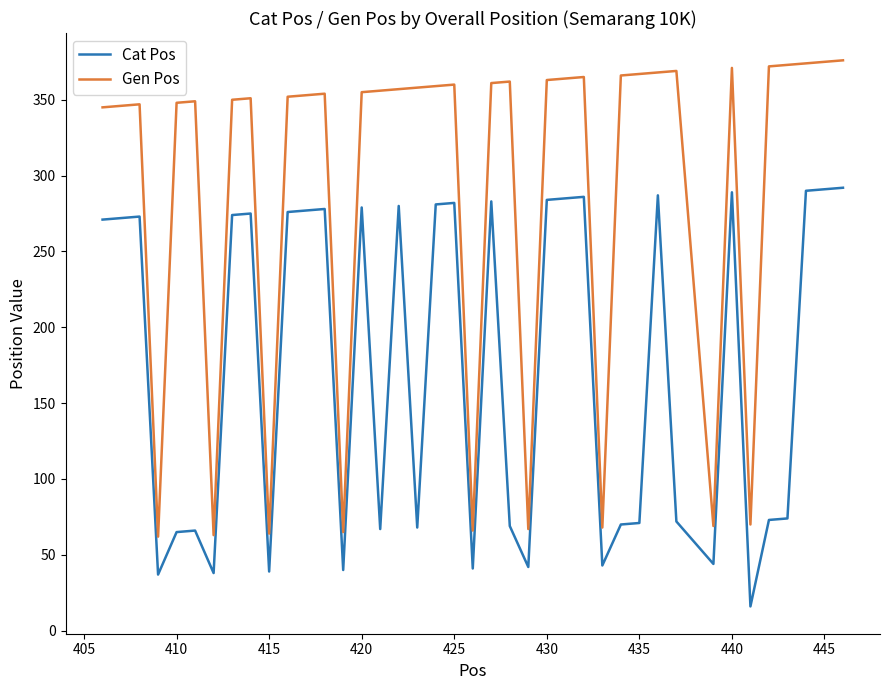

List the series in order of their peak value, lowest first.

Cat Pos, Gen Pos